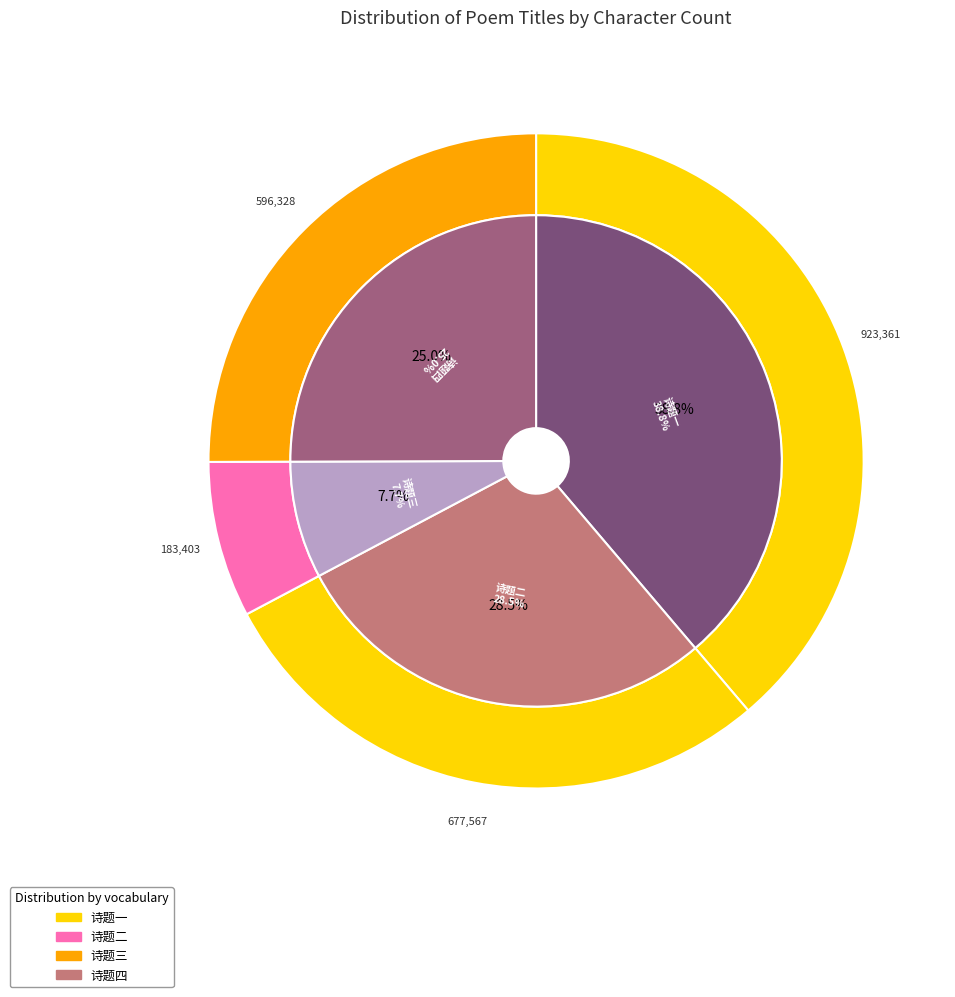

To the nearest percent, what is the difference between the largest and smallest slice percentages?

31%